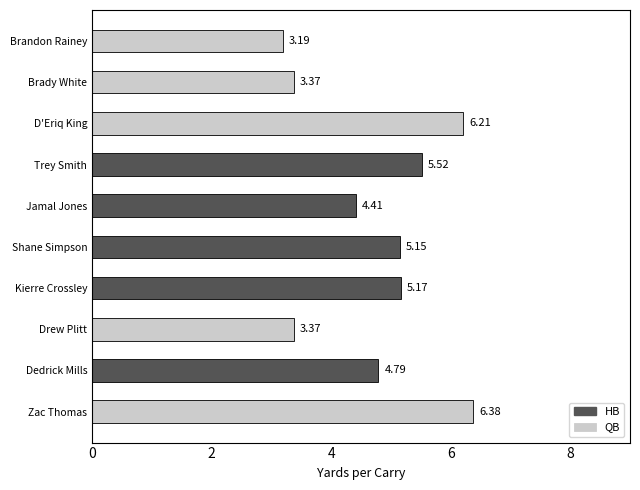

What is the minimum value shown in the chart?

3.2